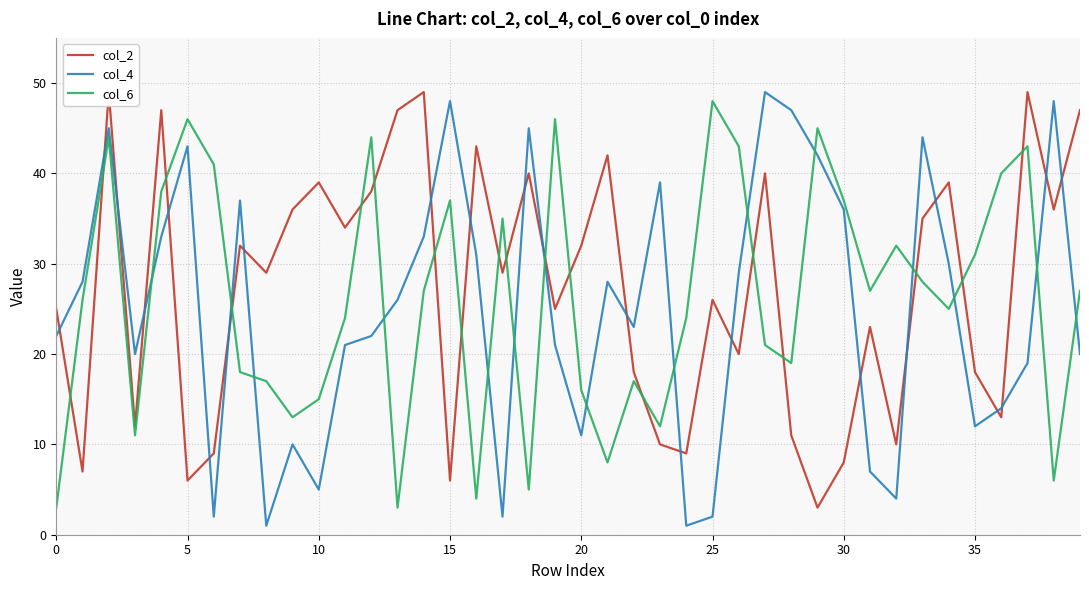

What is the difference between the second highest and minimum values in the col_4 series?

47